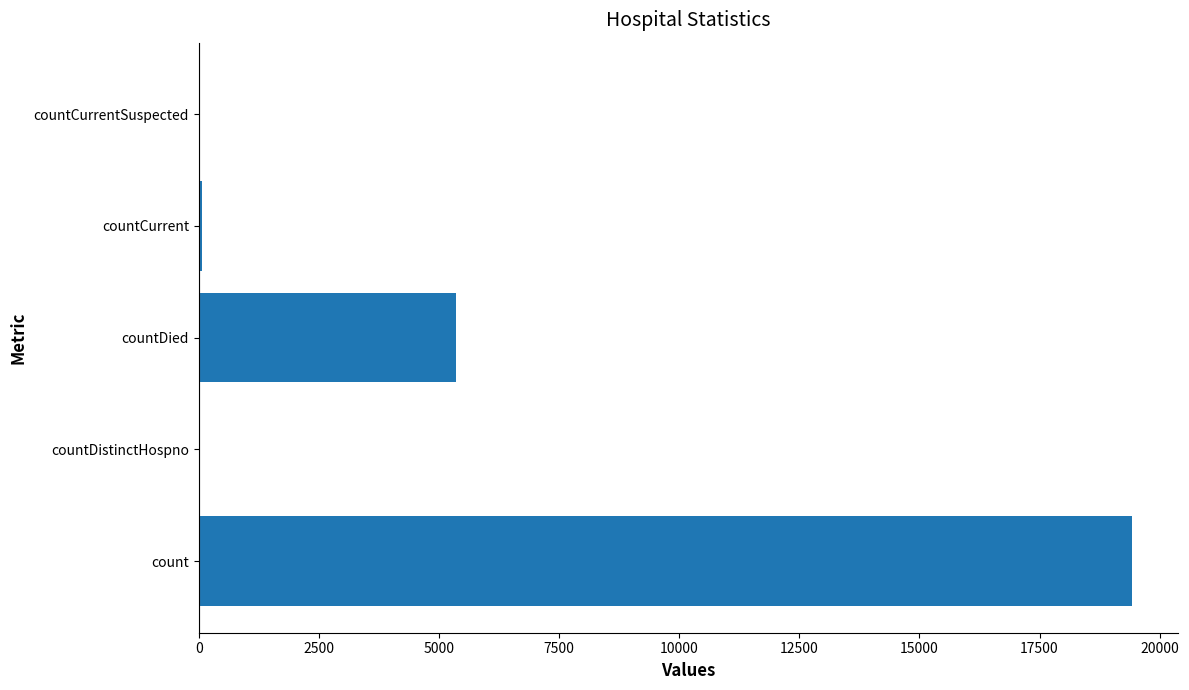

What is the ratio of the value at countDied to the value at count?

0.3